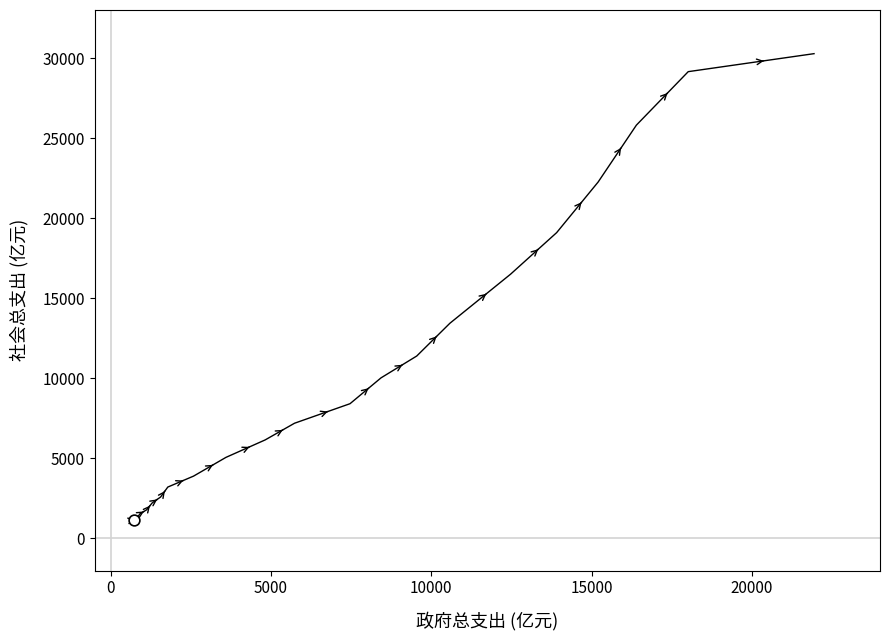

What is the greatest value displayed?

30273.7